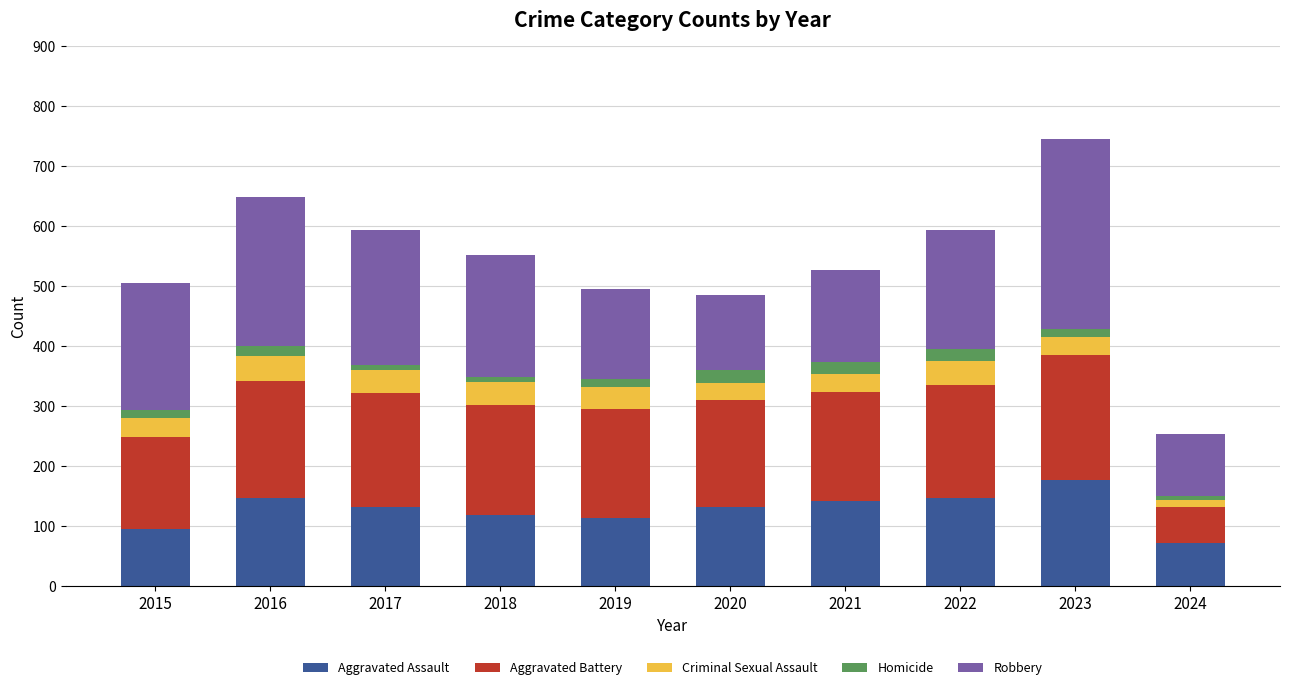

Which category has the highest value in the Aggravated Assault series?

2023